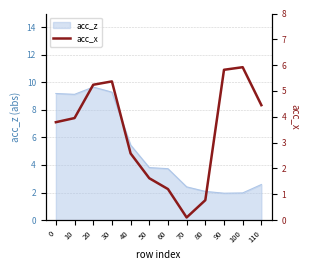

The chart shows a value of 1.6 at 50. True or false?

True